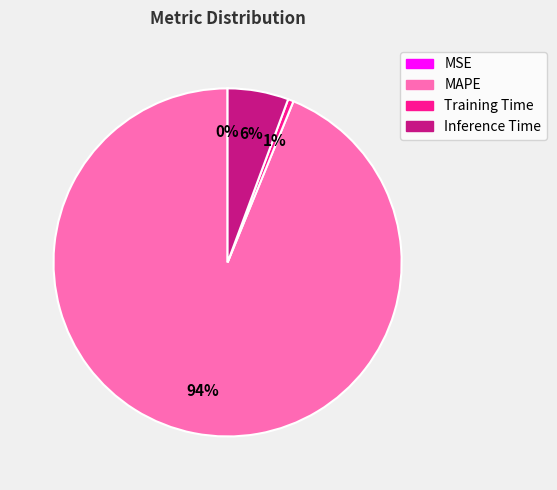

To the nearest percent, what is the difference between the Inference Time and Training Time slice percentages?

5%